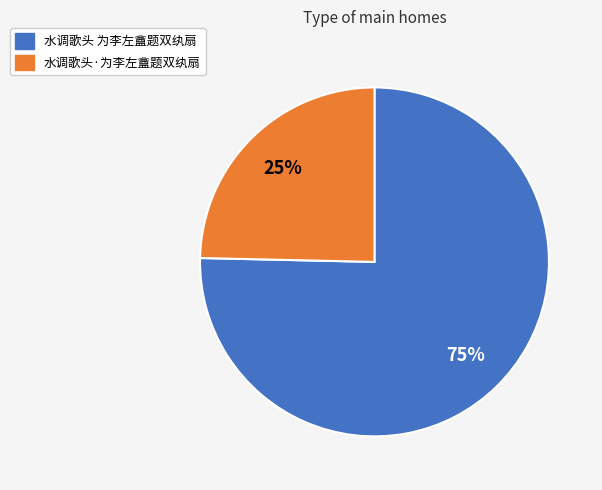

Between 水调歌头 为李左盦题双纨扇 and 水调歌头·为李左盦题双纨扇, which is larger?

水调歌头 为李左盦题双纨扇